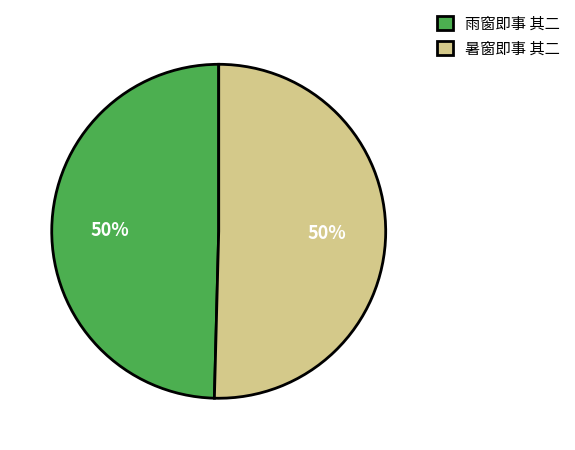

What is the ratio of the value at 暑窗即事 其二 to the value at 雨窗即事 其二?

1.0